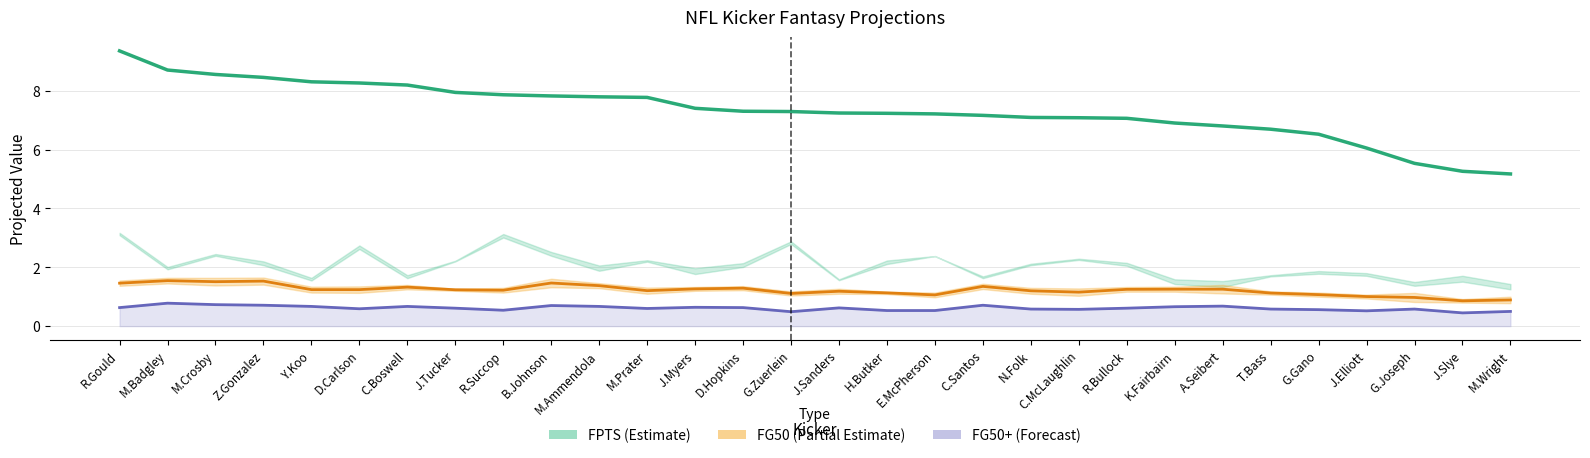

What is the maximum value shown in the chart?

9.3